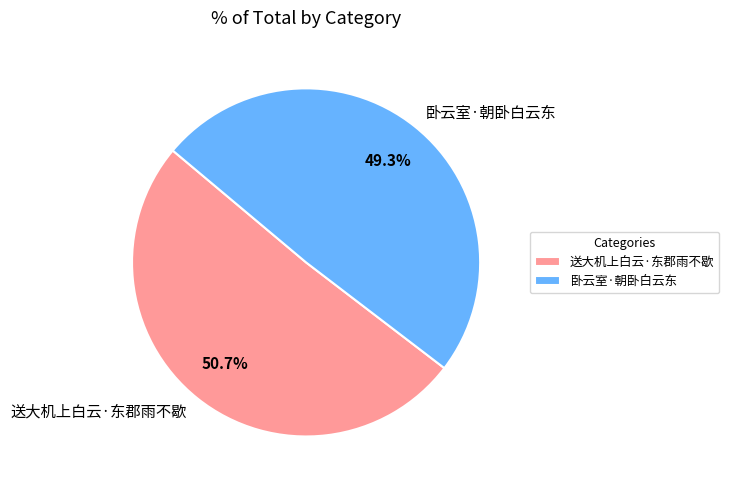

To the nearest percent, what is the difference between the largest and smallest slice percentages?

1%